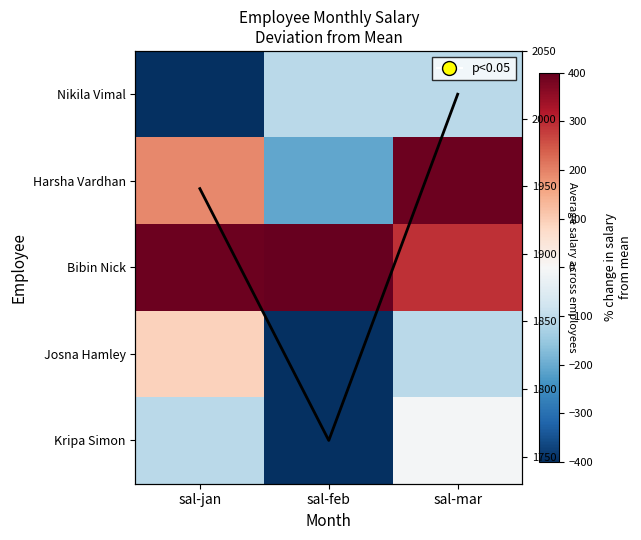

At which category is the sum across all series the highest?

sal-mar